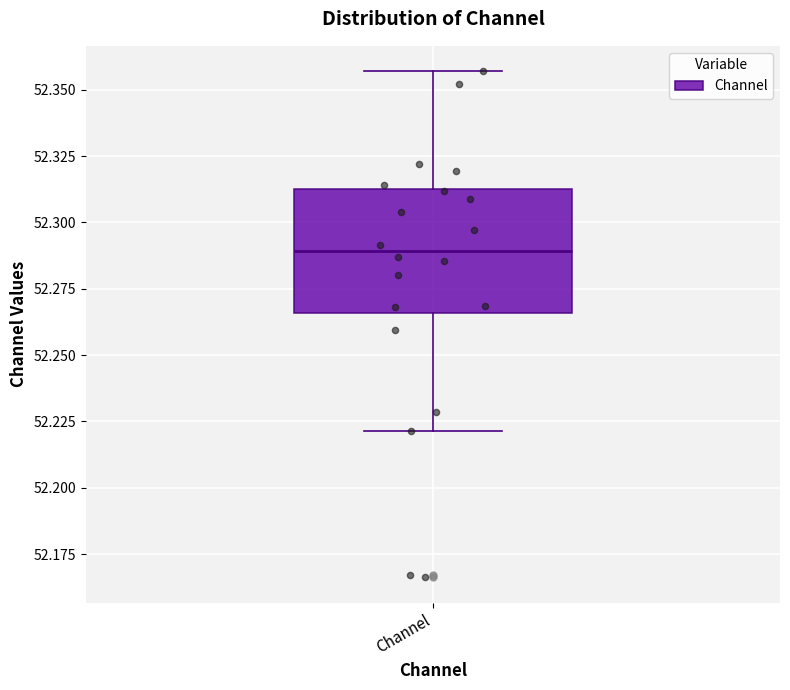

Read this box plot against the y-axis: the position of the median line, the range covered by the box, and the ends of both whiskers. The values are not printed on the chart, so give them approximately, as read against the axis.

median 52.290, box 52.265 to 52.310, whiskers 52.220 to 52.355